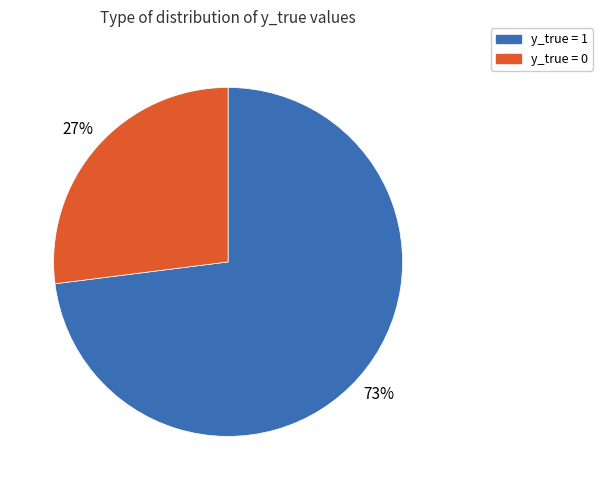

What is the ratio of the value at y_true = 1 to the value at y_true = 0?

2.7